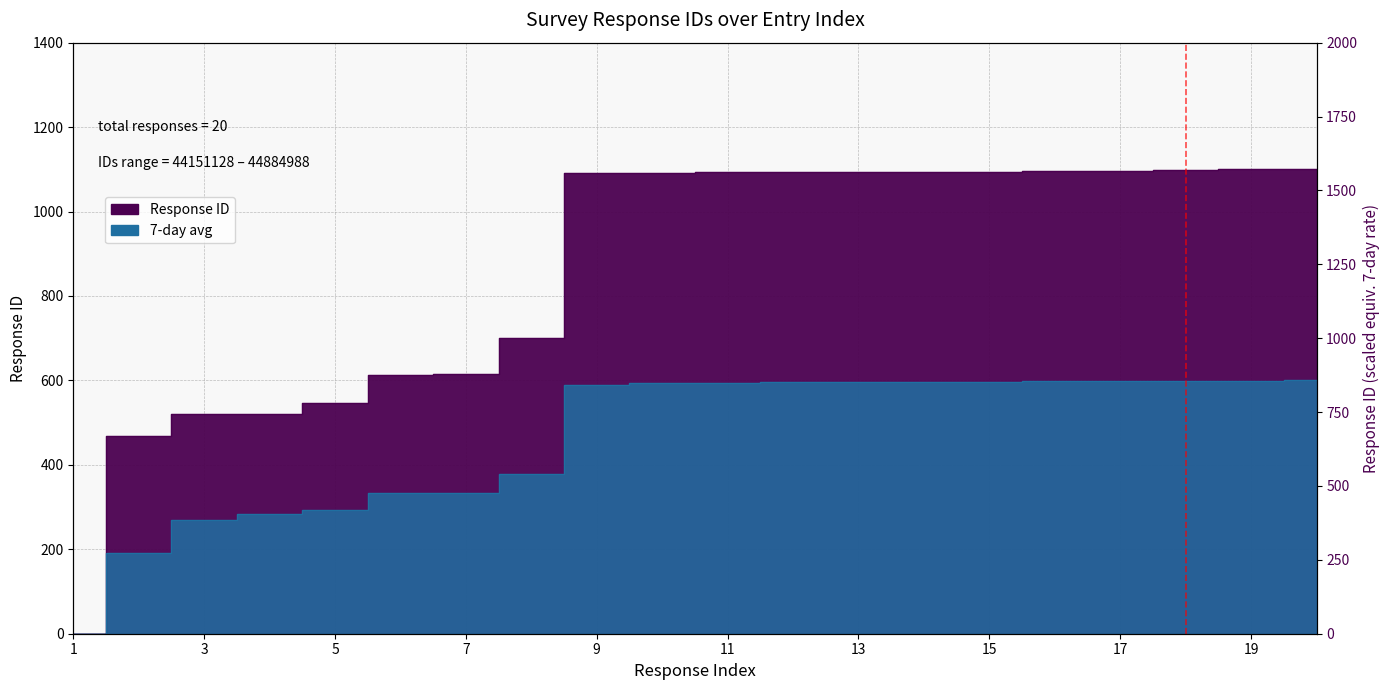

Reading right to left, transcribe all the data shown in this chart.

Response ID: 20=1100.0	19=1099.8	18=1097.3	17=1095.8	16=1095.7	15=1094.8	14=1094.3	13=1093.6	12=1093.5	11=1092.6	10=1092.1	9=1091.5	8=699.8	7=614.5	6=612.6	5=546.7	4=521.0	3=520.9	2=467.8	1=0.0
7-day avg: 20=600.0	19=598.7	18=598.5	17=597.7	16=597.4	15=597.0	14=596.8	13=596.4	12=596.1	11=594.9	10=593.6	9=589.7	8=377.7	7=334.0	6=332.7	5=294.1	4=283.9	3=268.4	2=191.3	1=0.0